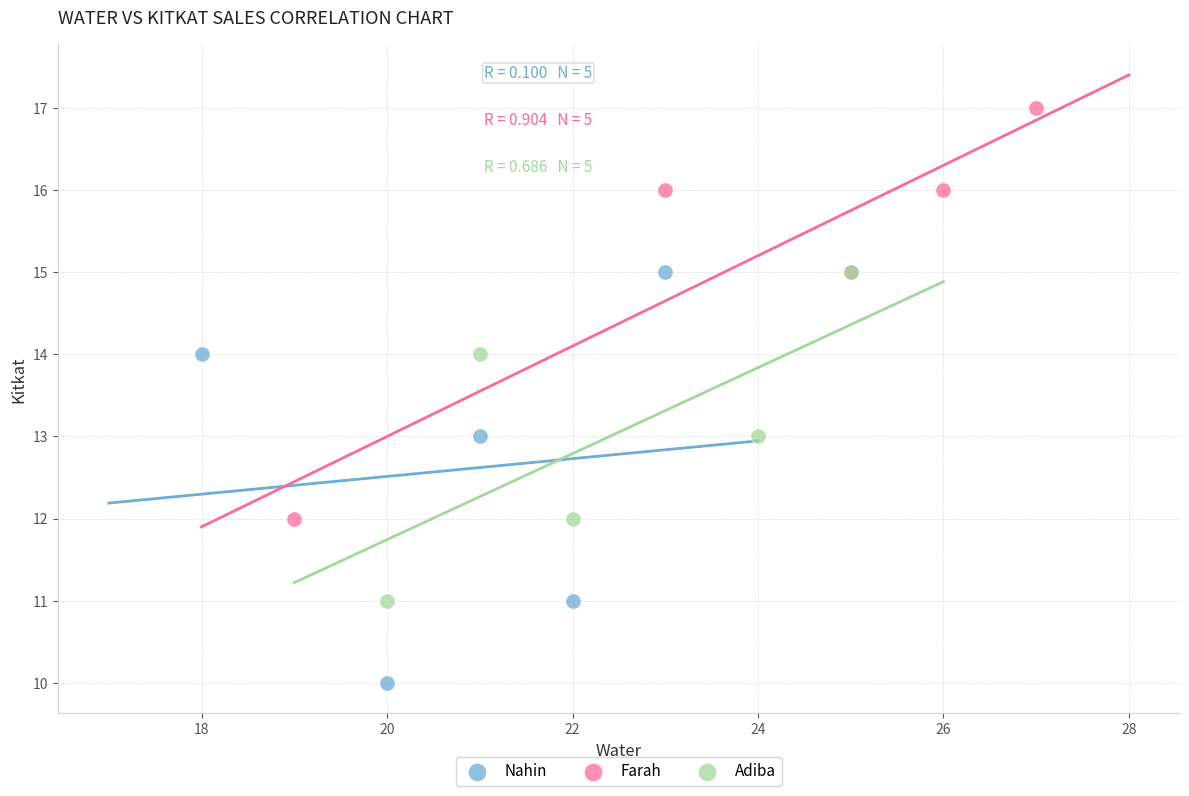

Which series contains the highest Y value?

Farah